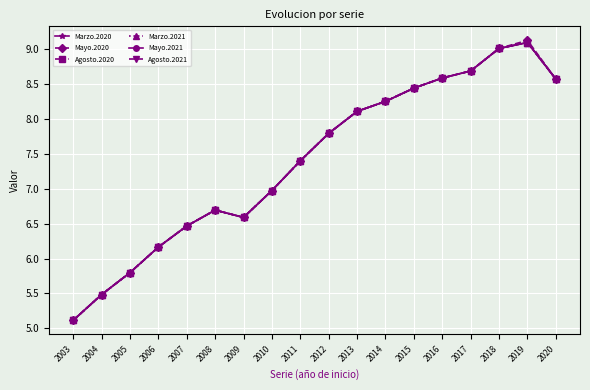

At which label does Mayo.2020 reach its peak?

2019